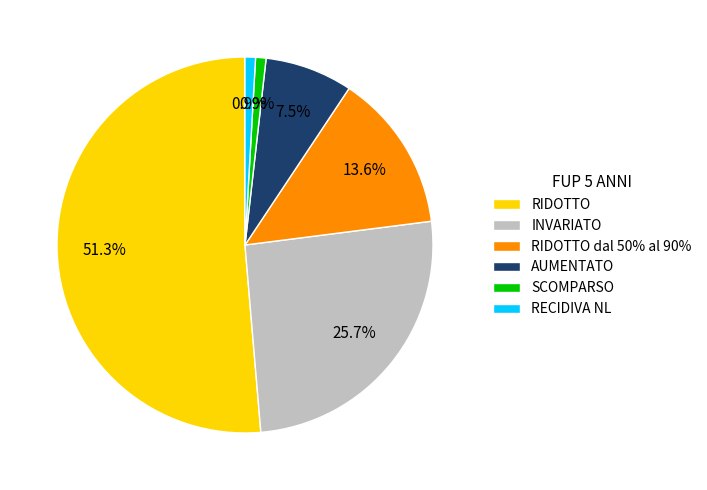

Does RECIDIVA NL account for over 50% of the chart?

No